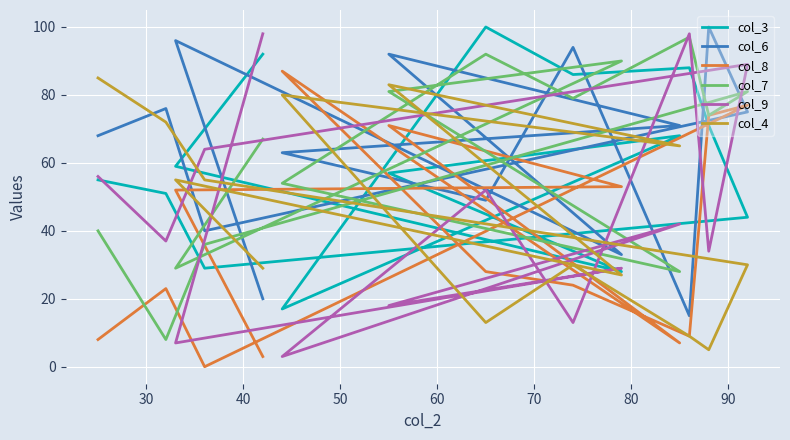

What is the spread (max minus min) of values at 90?

81